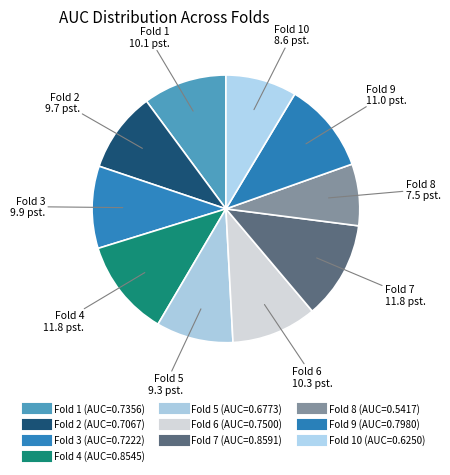

How many segments does this pie chart have?

10